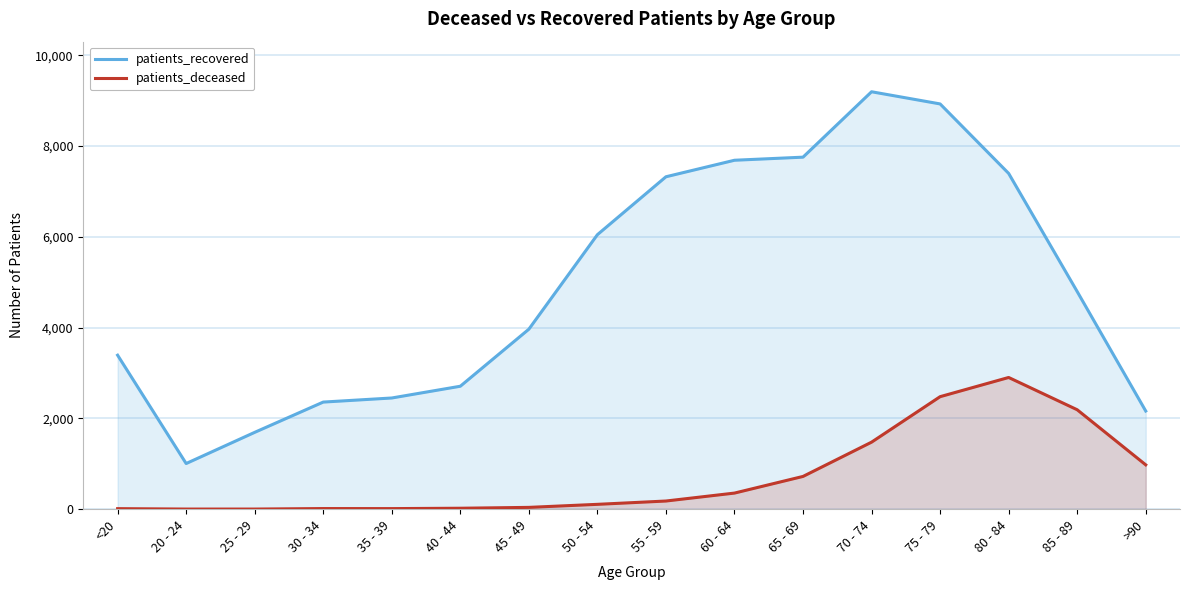

What are all the series names shown in the legend?

patients_recovered, patients_deceased